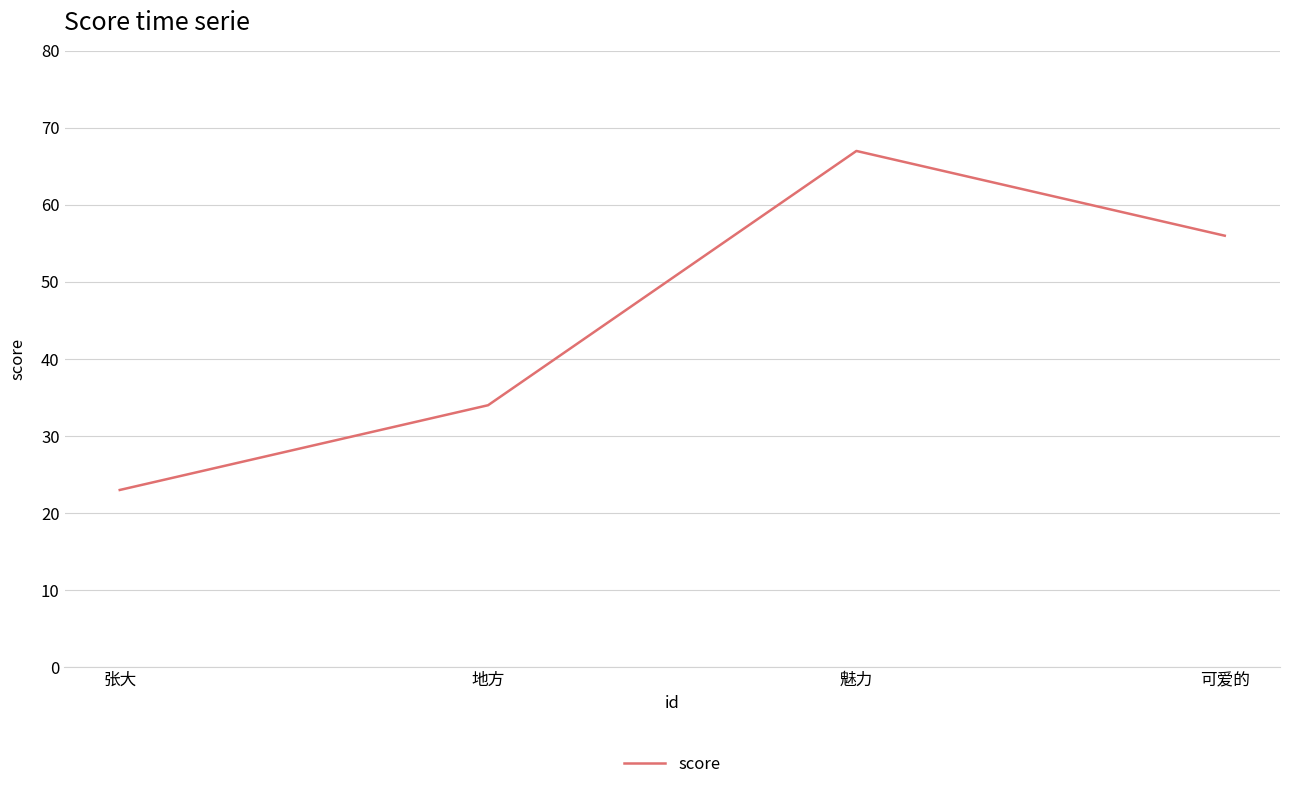

How many values are between 34 and 67?

3